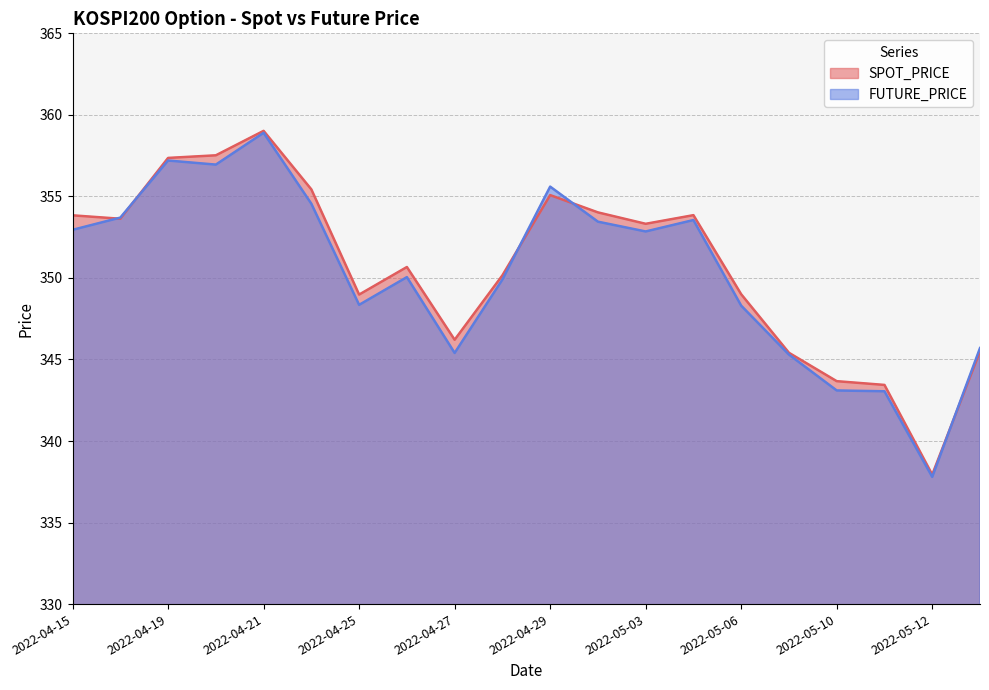

The FUTURE_PRICE series shows 352.9 at 2022-04-15. True or false?

True